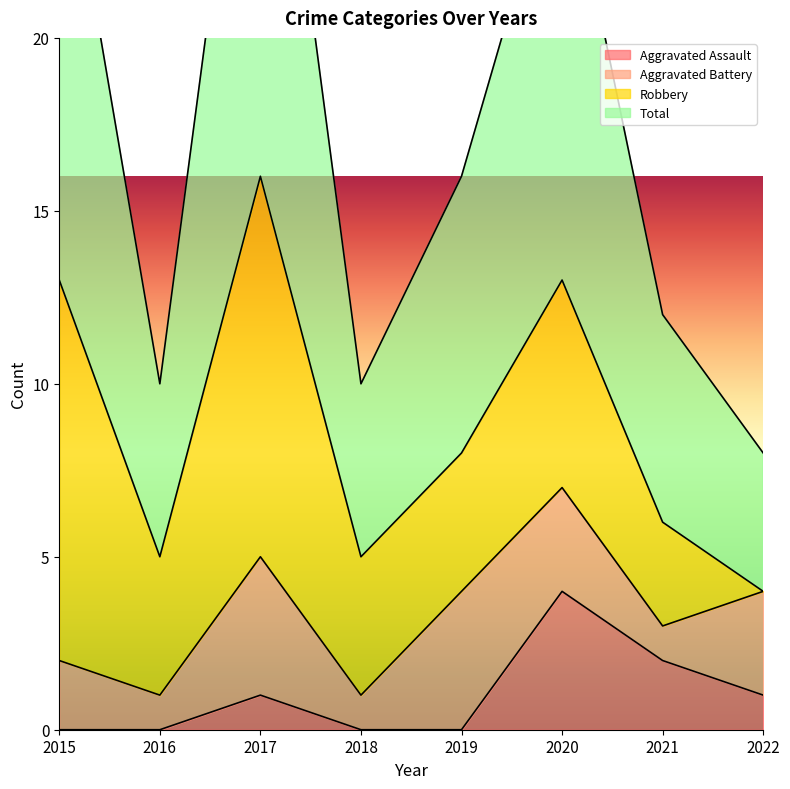

True or false: Aggravated Assault and Total cross at least once.

False